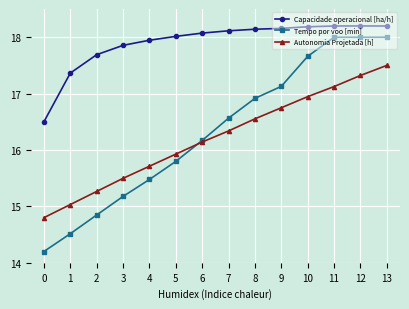

What is the sum of all Tempo por voo [min] values?

228.4